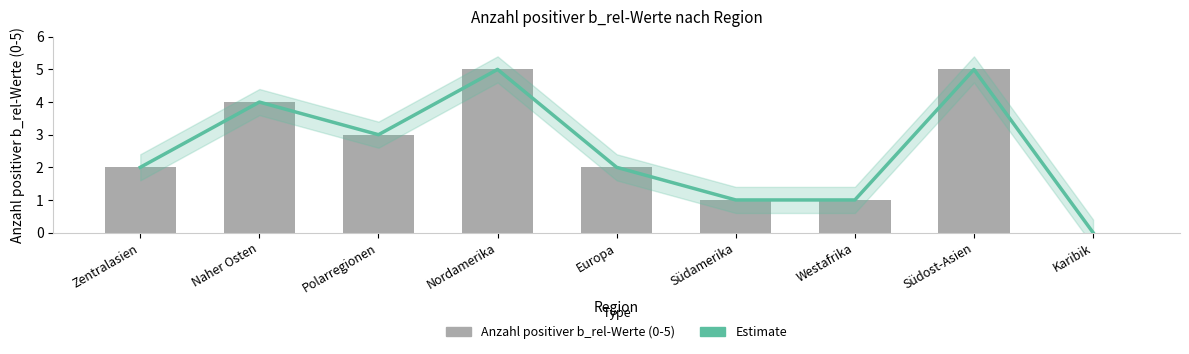

What position from the right is Europa?

5